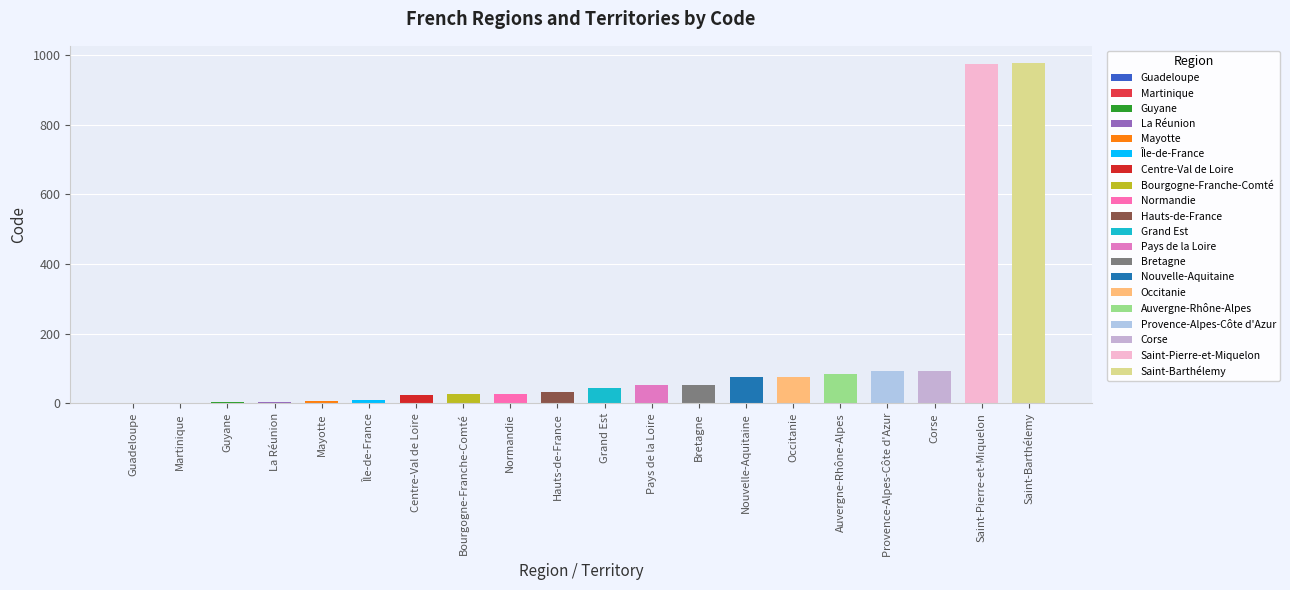

True or false: the data shows 11 at Île-de-France.

True